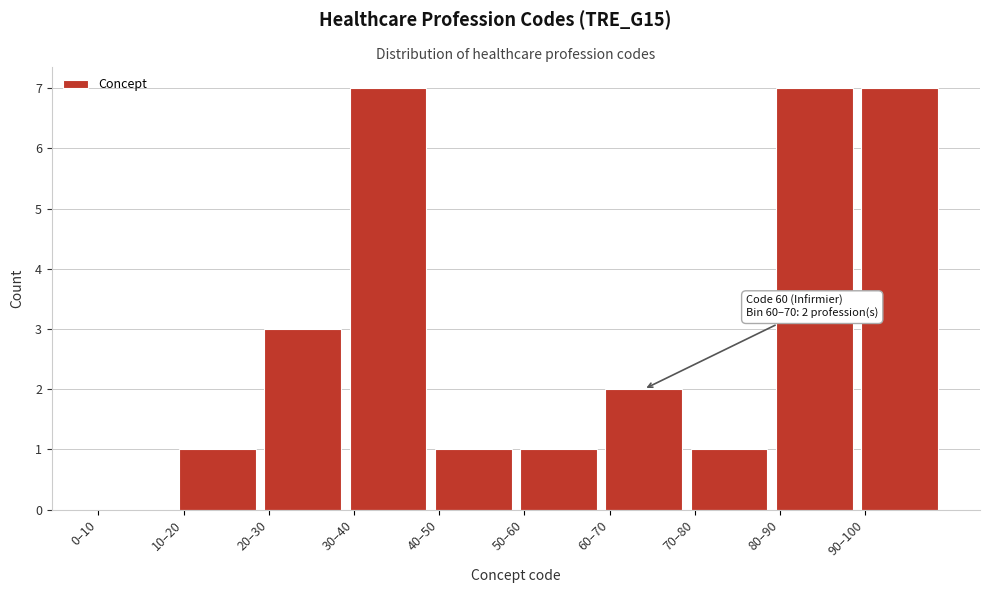

Reading right to left, transcribe all the data shown in this chart.

90–100=7	80–90=7	70–80=1	60–70=2	50–60=1	40–50=1	30–40=7	20–30=3	10–20=1	0–10=0